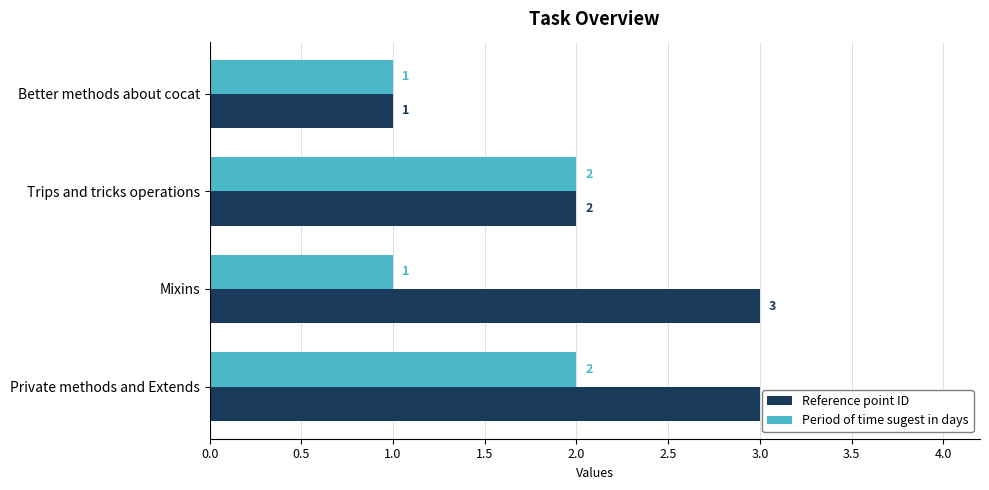

What is the maximum value shown in the chart?

3